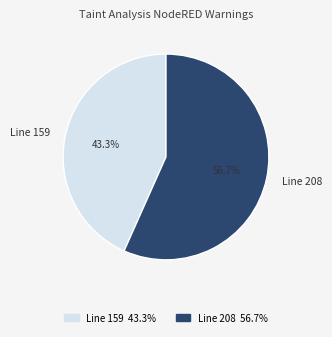

To the nearest percent, what is the difference between the largest and smallest slice percentages?

13%